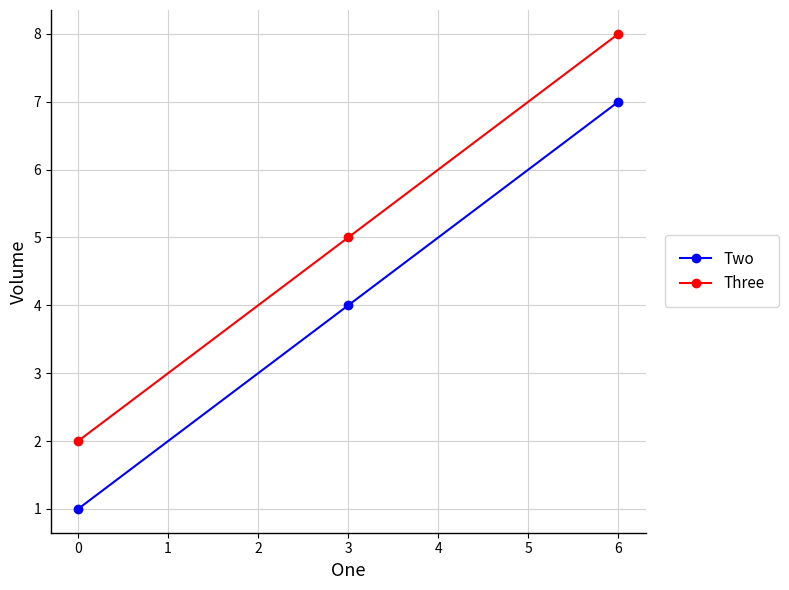

Reading right to left, list all the values displayed in this chart.

Two: 7	4	1
Three: 8	5	2